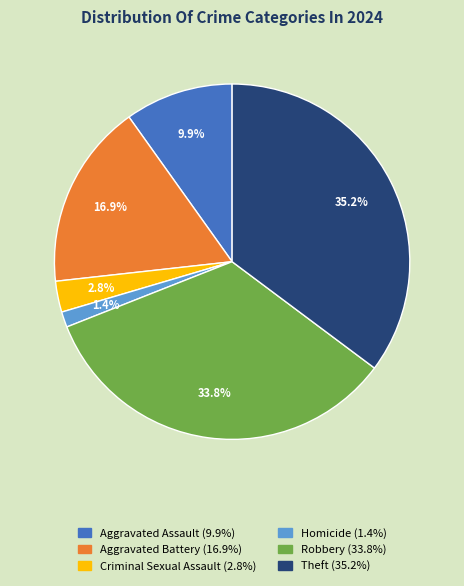

Is there any slice that represents more than half of the pie?

No